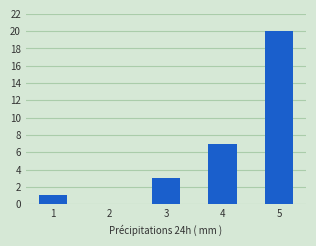

What is the sum of the values at 4 and 5?

27